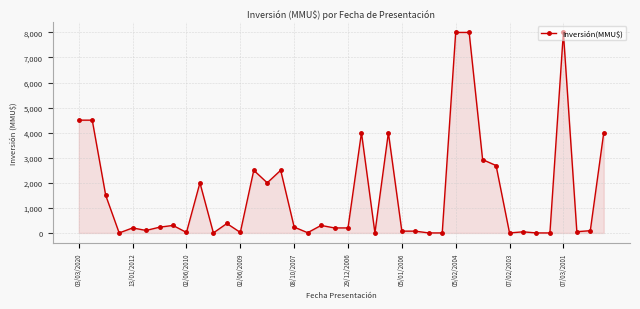

True or false: the data has more than 1 interior local peaks.

True